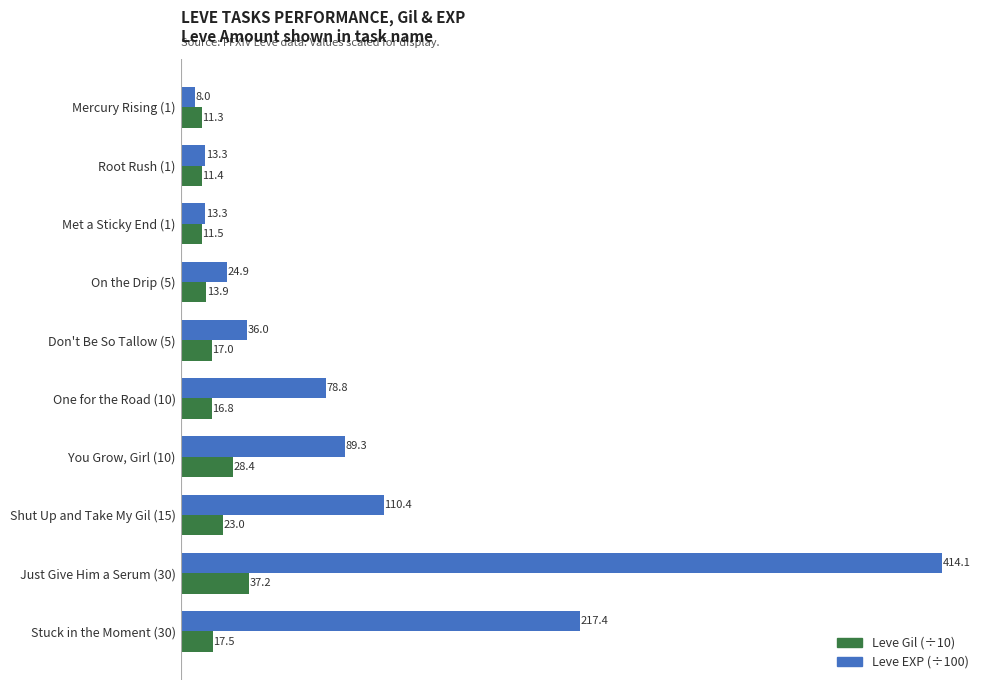

What are all the series names shown in the legend?

Leve Gil (÷10), Leve EXP (÷100)